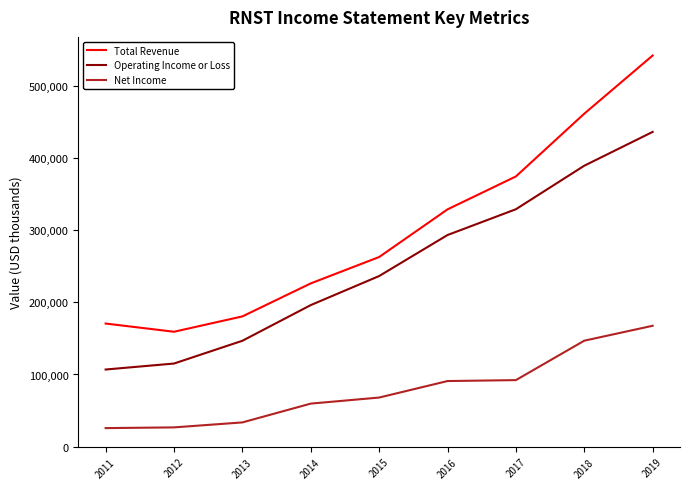

What is the sum of the Total Revenue values at 2016 and 2014?

555500